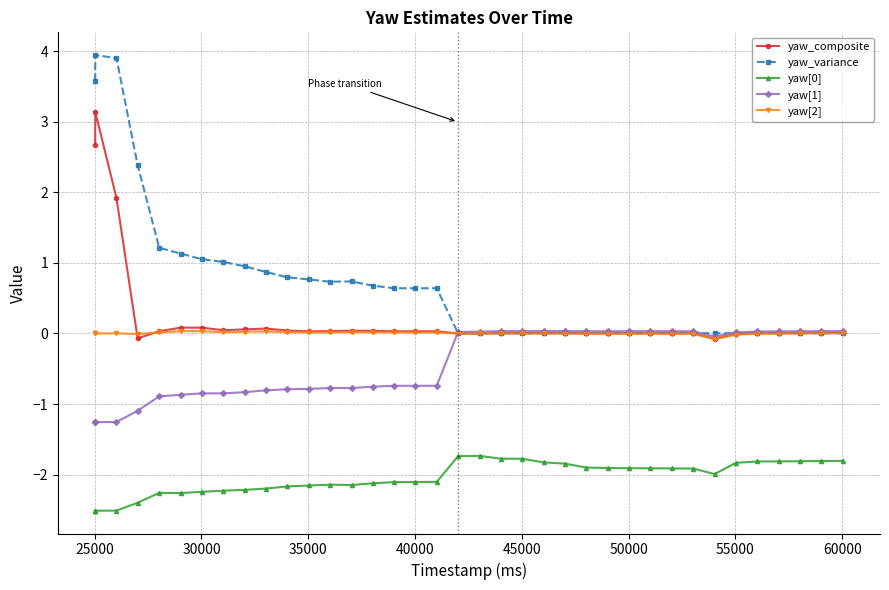

Which series has the largest total across all categories?

yaw_variance